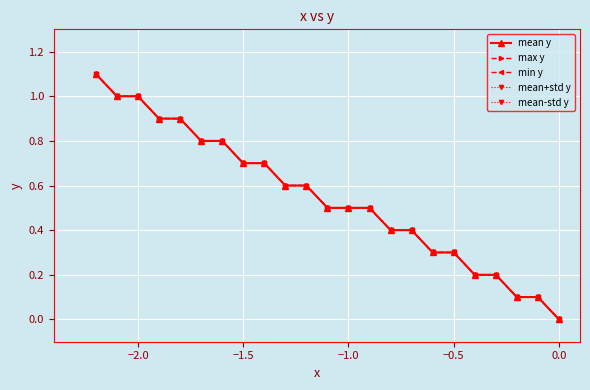

Which series has the widest spread of values?

mean y